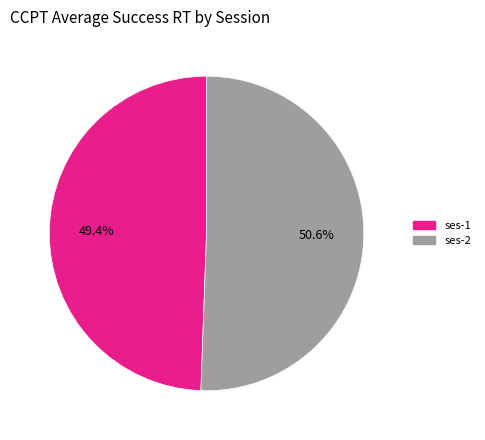

Combined, do ses-2 and ses-1 account for over 50%?

Yes